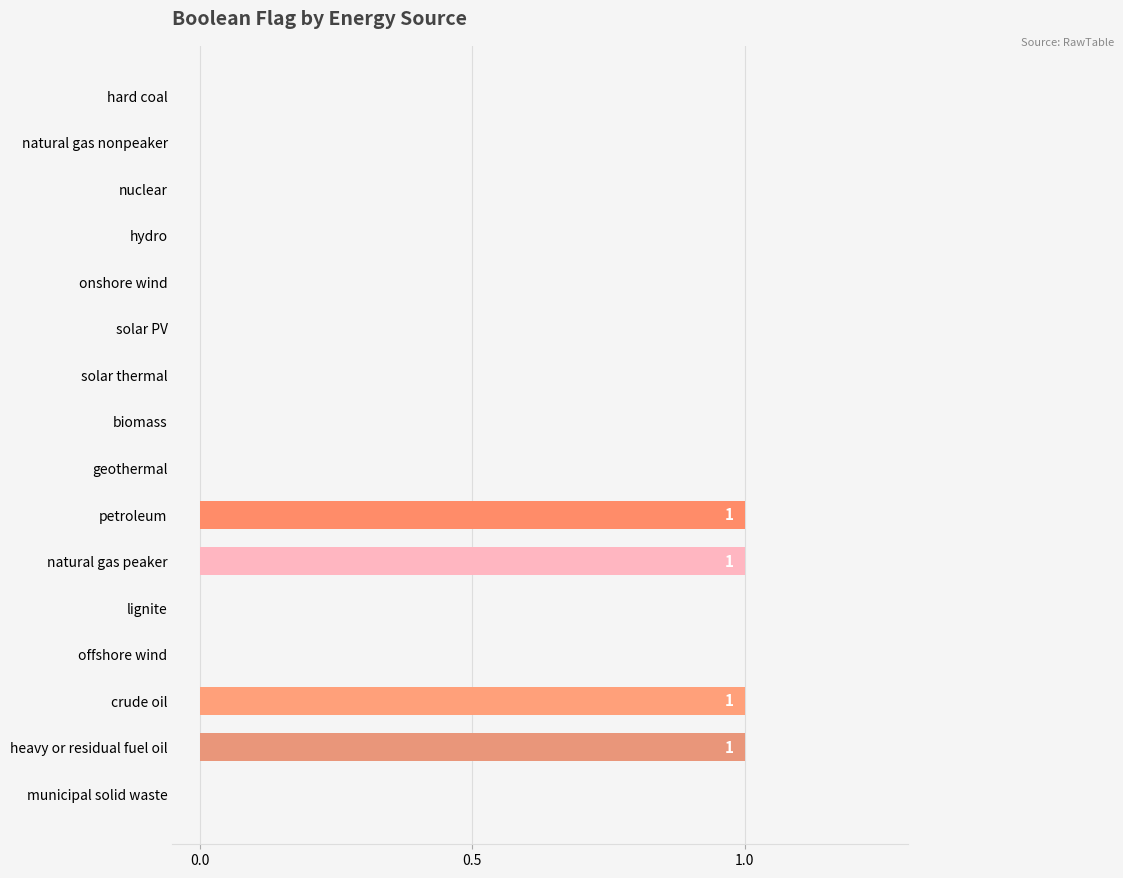

True or false: the data shows 0 at onshore wind.

True